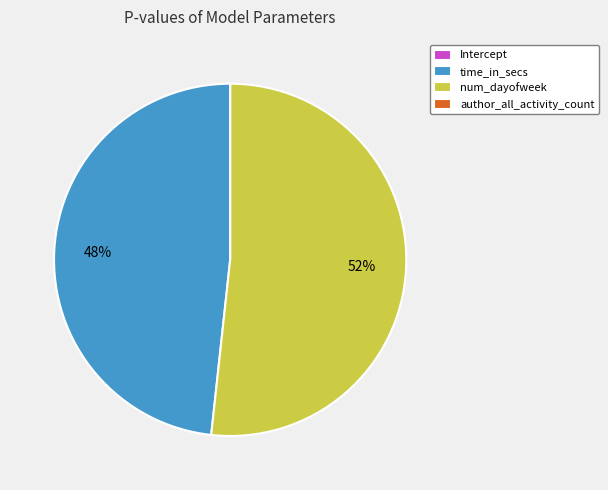

What is the majority slice?

num_dayofweek